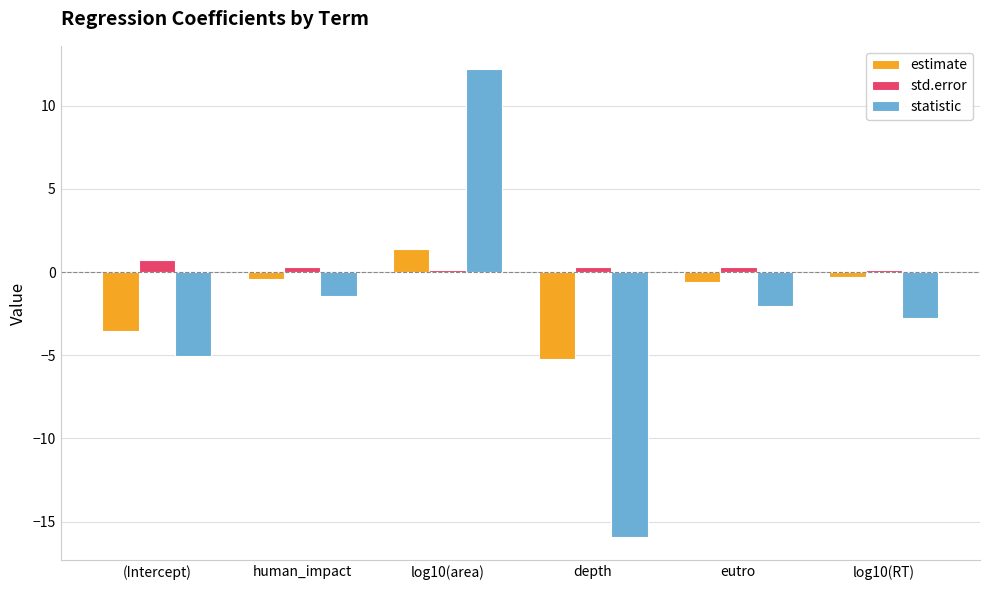

List the series in order of their overall mean, highest first.

std.error, estimate, statistic